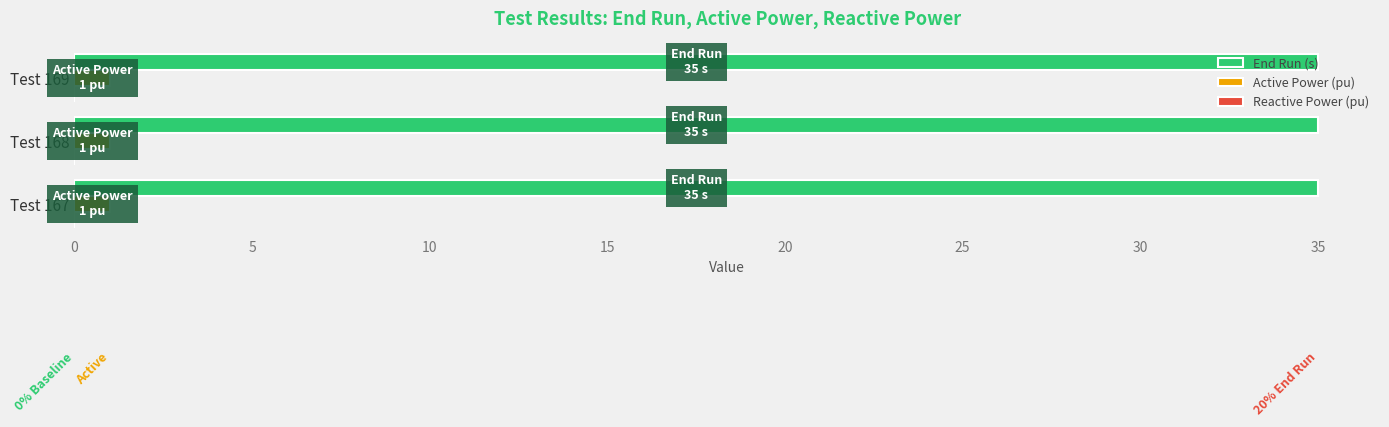

Rank the series by their maximum value, from lowest to highest.

Active Power (pu), End Run (s)